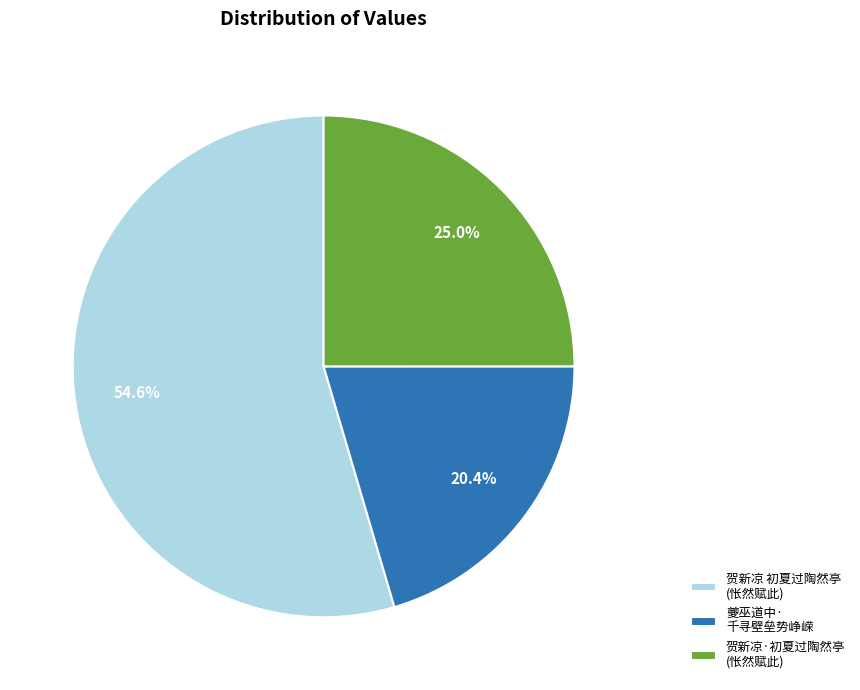

Do 夔巫道中· 千寻壁垒势峥嵘 and 贺新凉 初夏过陶然亭 (怅然赋此) together represent more than half of the pie?

Yes